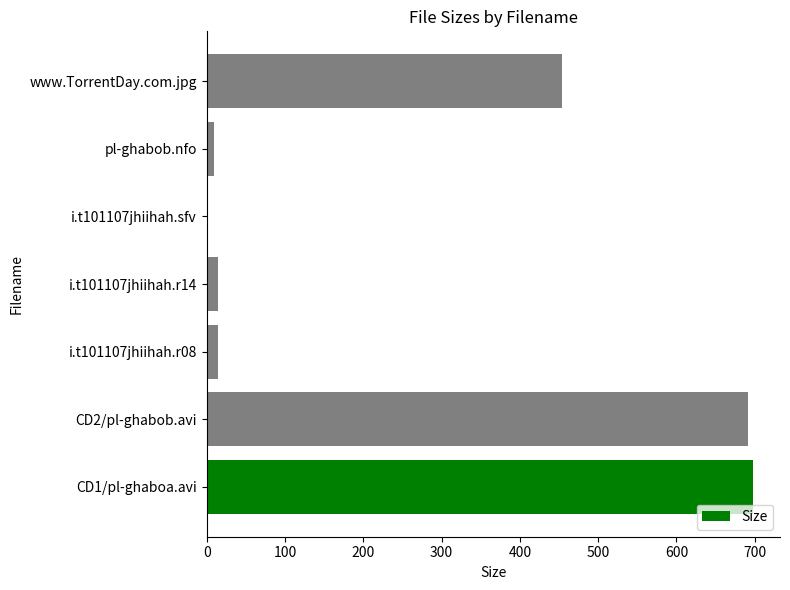

What is the sum of all values?

1880.6